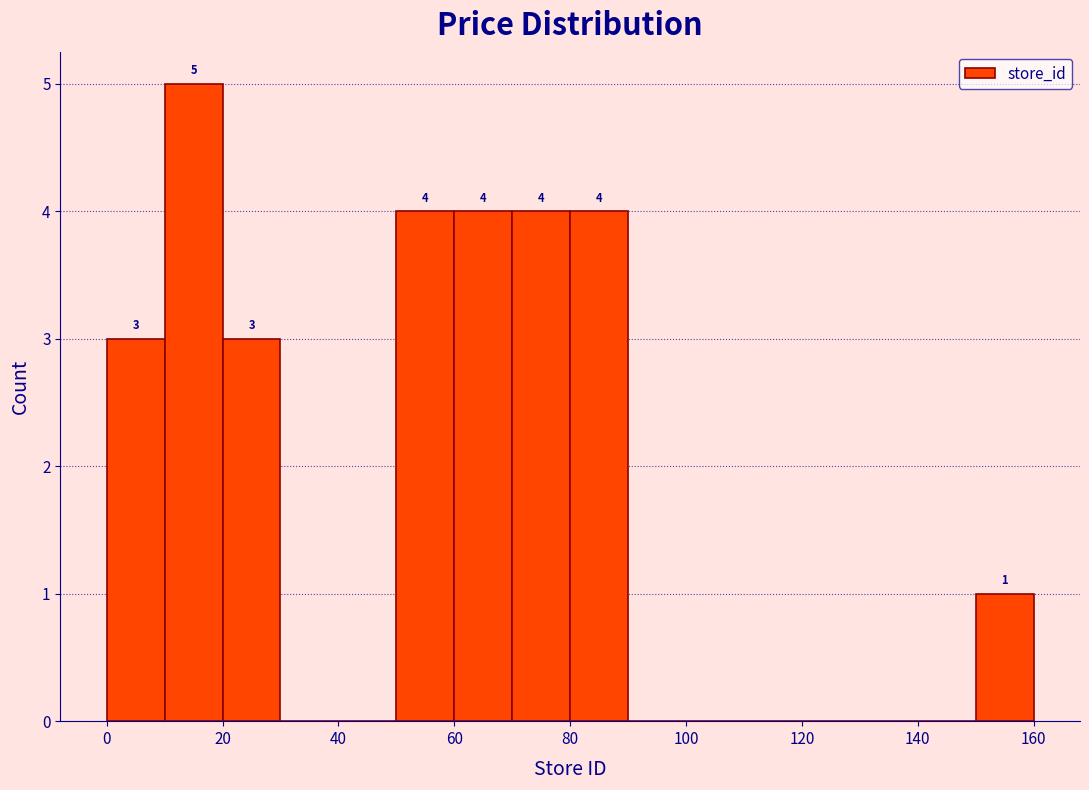

Over which range of the x-axis is the bar tallest?

10 to 20